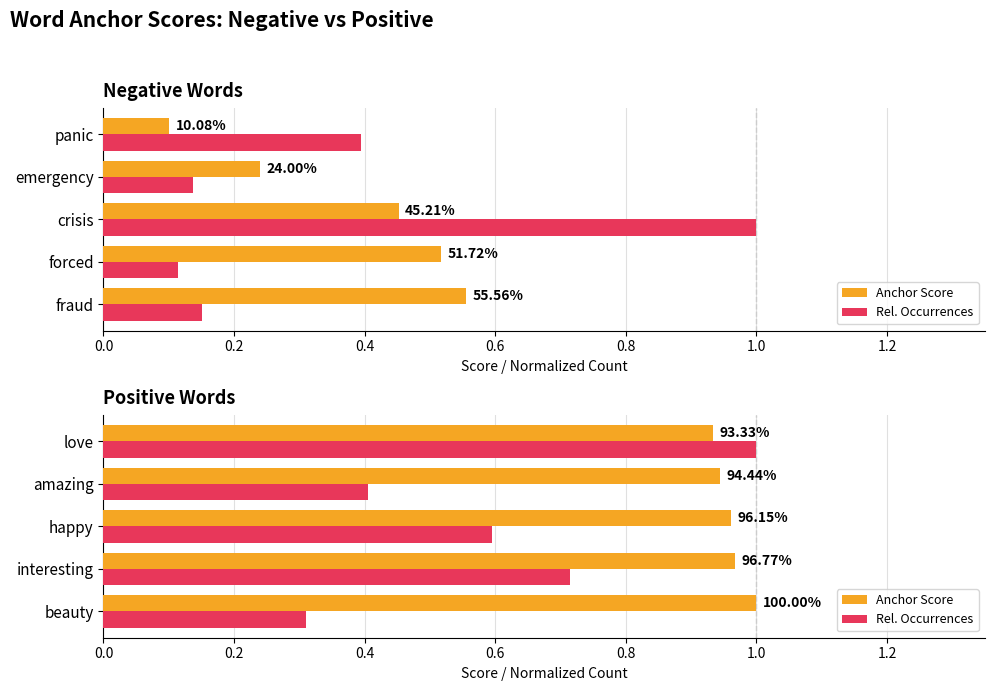

Is the value of Rel. Occurrences at 0.0 greater than the value of Anchor Score at 0.4?

No